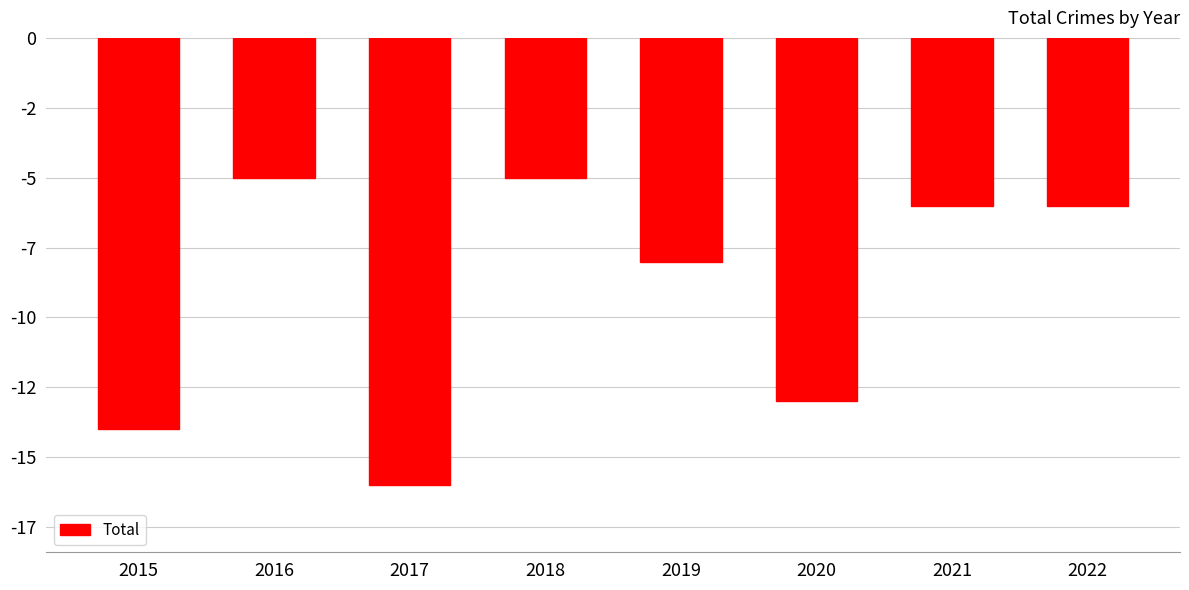

What value does the data have at 2021, to the nearest 5?

-5